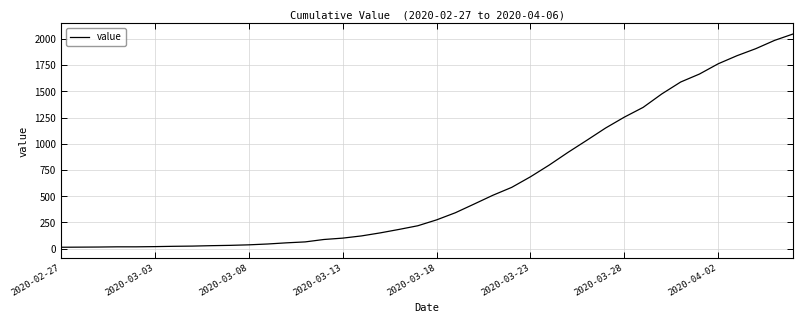

What is the greatest value displayed?

2048